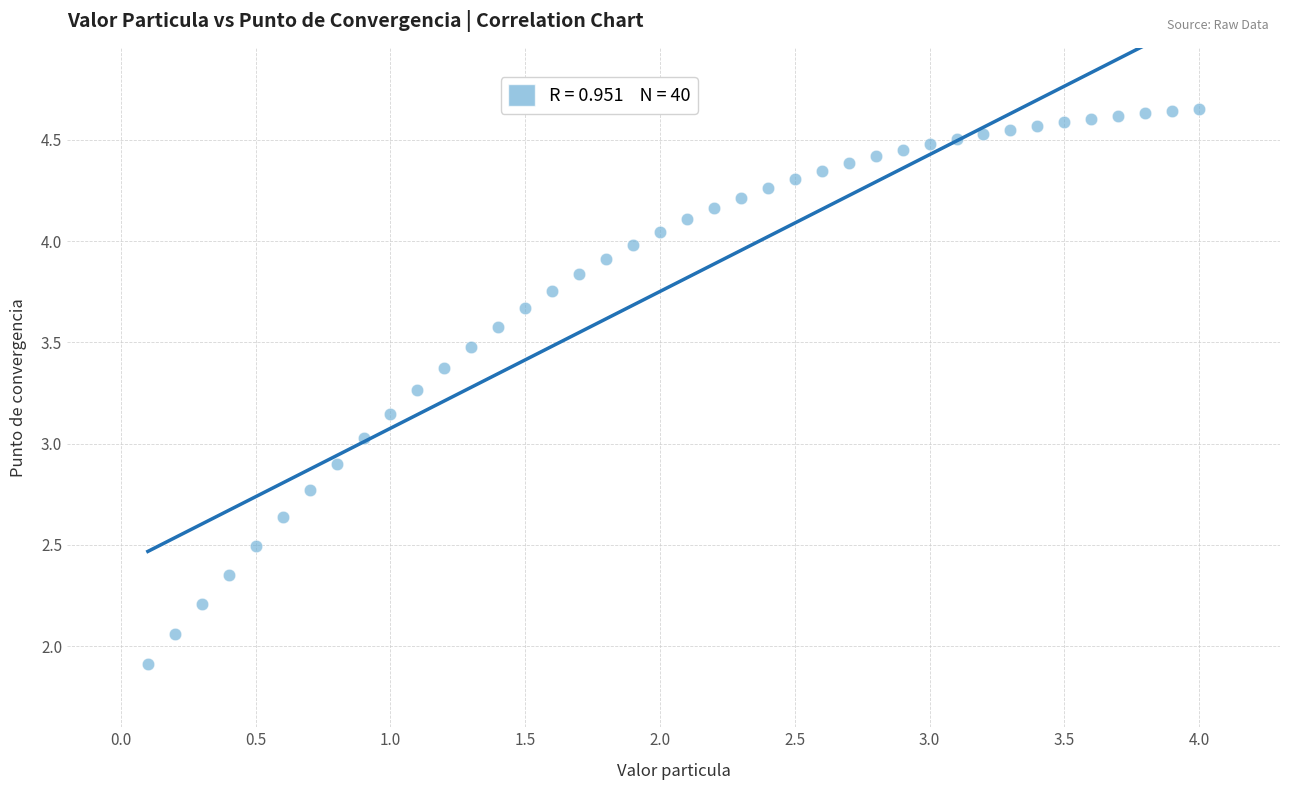

What is the range of Y values (max minus min)?

2.7